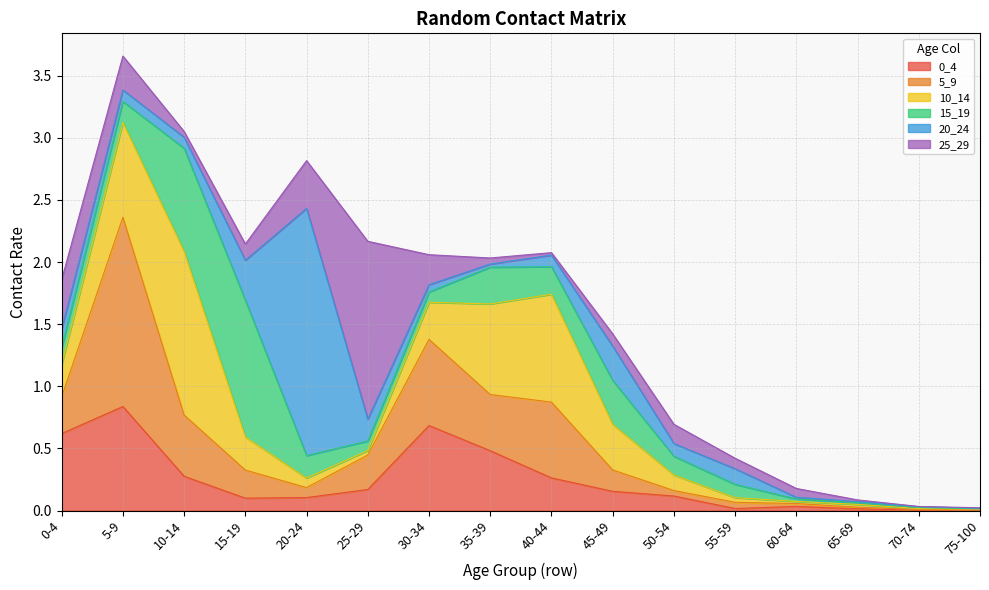

Reading left to right, list all the values displayed in this chart.

0_4: 0-4=0.6	5-9=0.8	10-14=0.3	15-19=0.1	20-24=0.1	25-29=0.2	30-34=0.7	35-39=0.5	40-44=0.3	45-49=0.2	50-54=0.1	55-59=0.0	60-64=0.0	65-69=0.0	70-74=0.0	75-100=0.0
5_9: 0-4=0.3	5-9=1.5	10-14=0.5	15-19=0.2	20-24=0.1	25-29=0.3	30-34=0.7	35-39=0.5	40-44=0.6	45-49=0.2	50-54=0.0	55-59=0.0	60-64=0.0	65-69=0.0	70-74=0.0	75-100=0.0
10_14: 0-4=0.3	5-9=0.8	10-14=1.3	15-19=0.3	20-24=0.1	25-29=0.0	30-34=0.3	35-39=0.7	40-44=0.9	45-49=0.4	50-54=0.1	55-59=0.0	60-64=0.0	65-69=0.0	70-74=0.0	75-100=0.0
15_19: 0-4=0.1	5-9=0.2	10-14=0.8	15-19=1.1	20-24=0.2	25-29=0.1	30-34=0.1	35-39=0.3	40-44=0.2	45-49=0.4	50-54=0.2	55-59=0.1	60-64=0.0	65-69=0.0	70-74=0.0	75-100=0.0
20_24: 0-4=0.2	5-9=0.1	10-14=0.1	15-19=0.3	20-24=2.0	25-29=0.2	30-34=0.1	35-39=0.0	40-44=0.1	45-49=0.3	50-54=0.1	55-59=0.1	60-64=0.0	65-69=0.0	70-74=0.0	75-100=0.0
25_29: 0-4=0.4	5-9=0.3	10-14=0.0	15-19=0.1	20-24=0.4	25-29=1.4	30-34=0.2	35-39=0.0	40-44=0.0	45-49=0.1	50-54=0.2	55-59=0.1	60-64=0.1	65-69=0.0	70-74=0.0	75-100=0.0